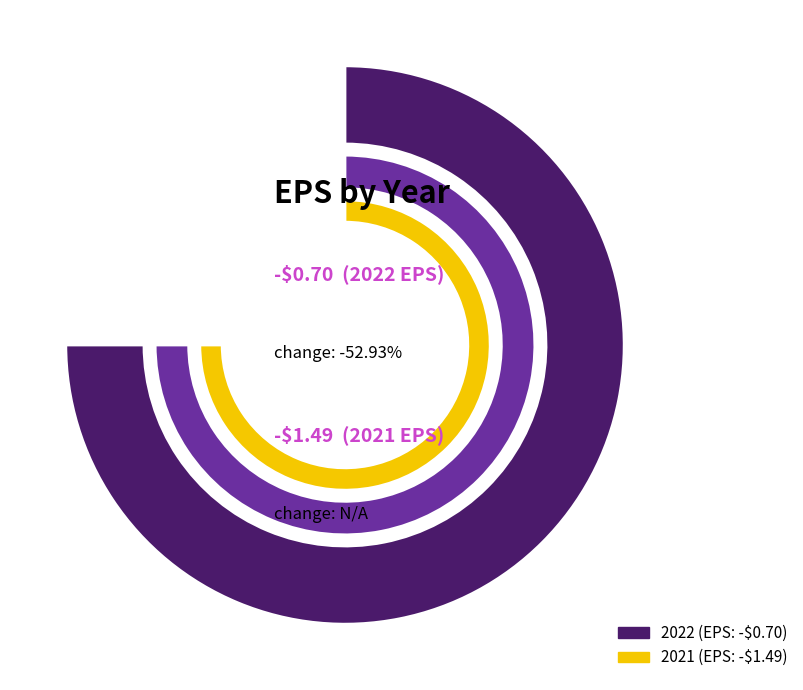

Between 2022 (EPS: -$0.70) and 2021 (EPS: -$1.49), which is larger?

2022 (EPS: -$0.70)